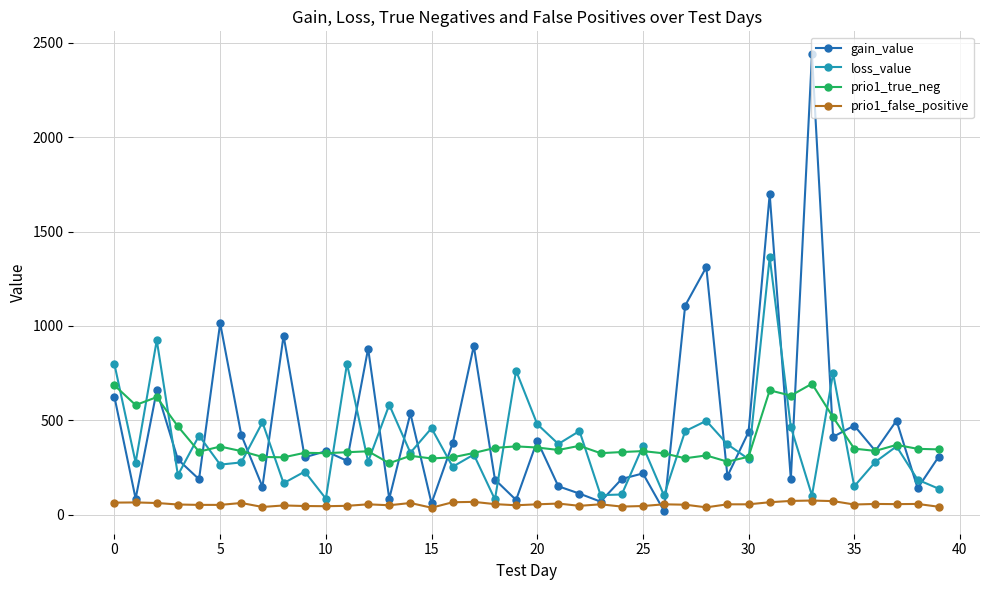

True or false: loss_value and gain_value intersect in this chart.

True